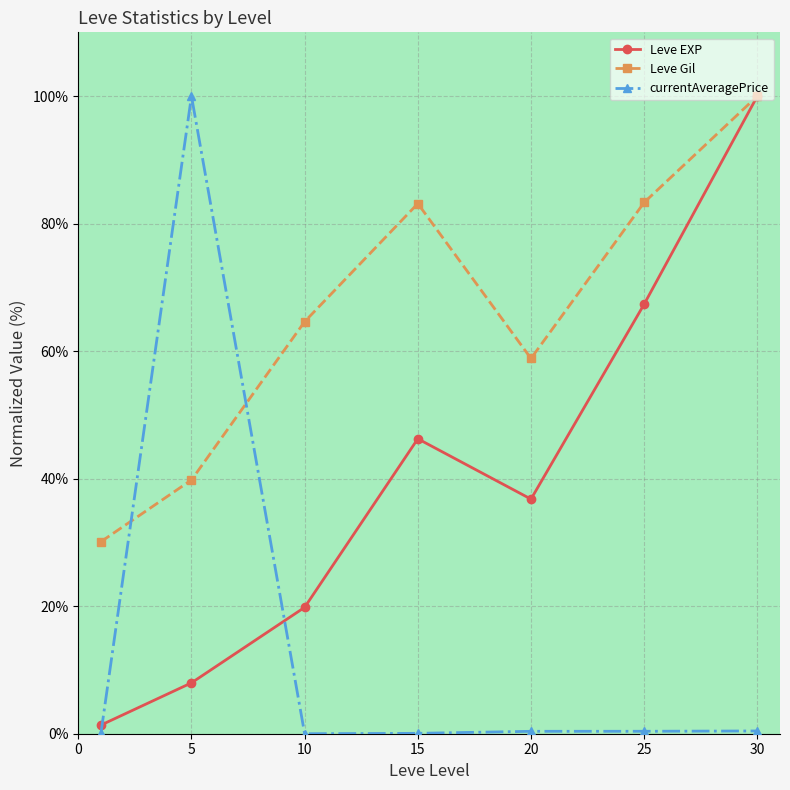

In Leve Gil, how many points are lower than both neighbors (excluding endpoints)?

1